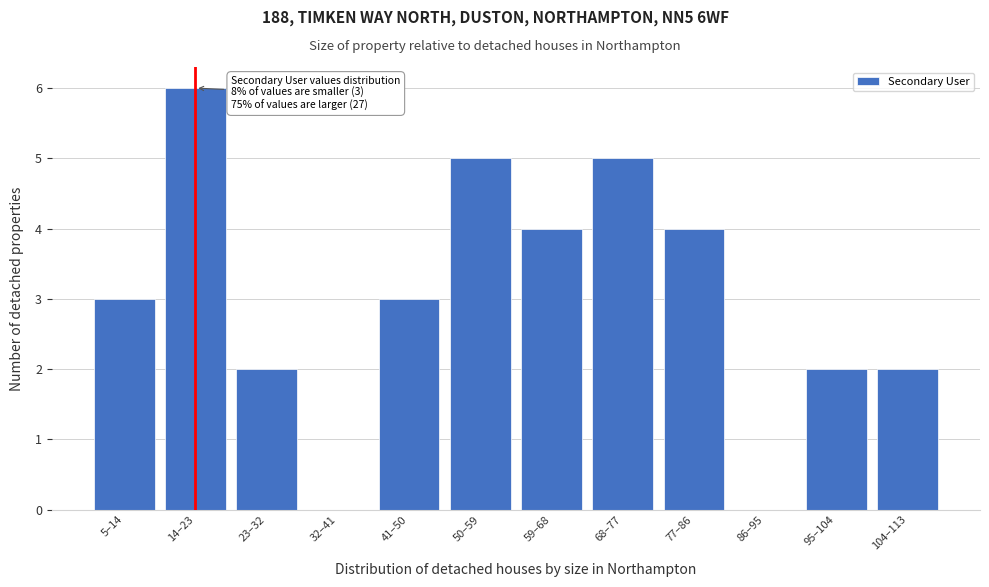

Reading right to left, extract all data points from this chart.

104–113=2	95–104=2	86–95=0	77–86=4	68–77=5	59–68=4	50–59=5	41–50=3	32–41=0	23–32=2	14–23=6	5–14=3